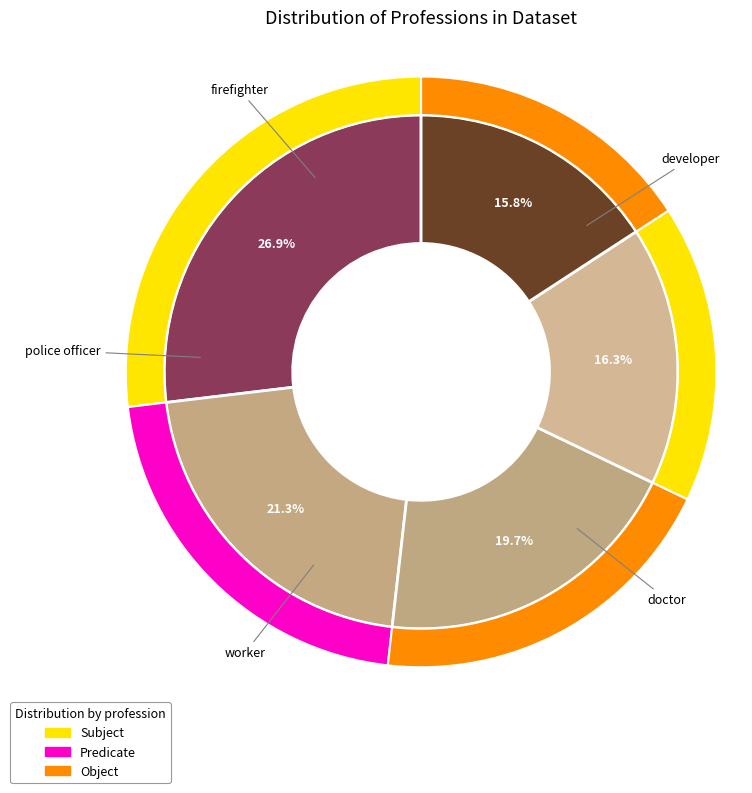

To the nearest percent, what is the average slice percentage?

20%